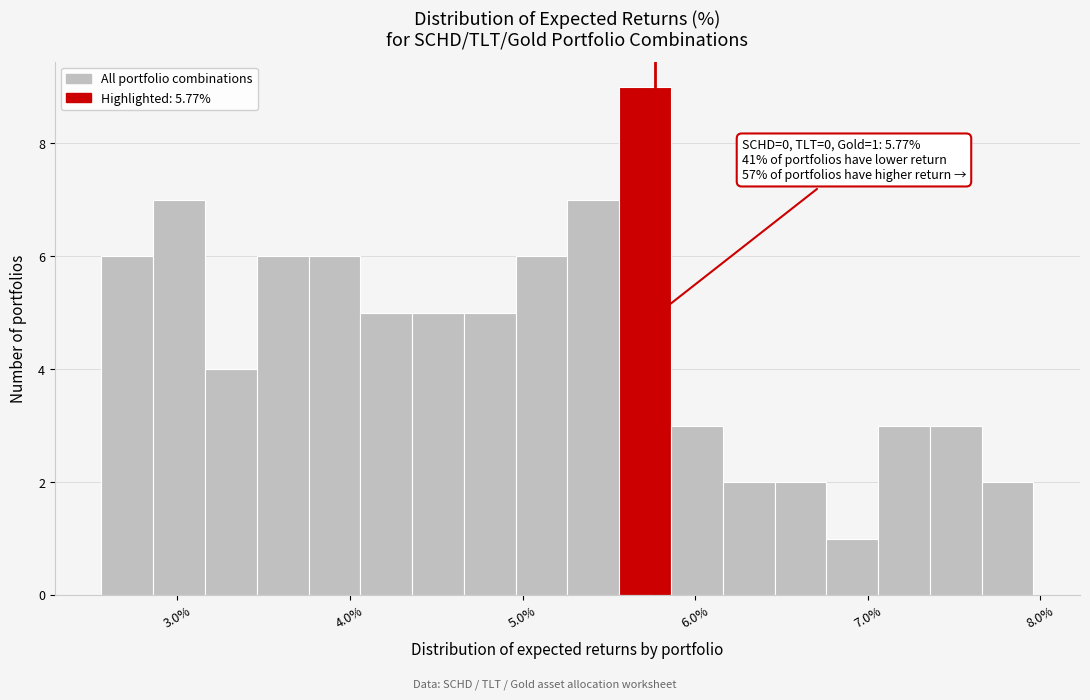

Read against the x-axis, roughly where is the centre of the tallest bar?

5.7